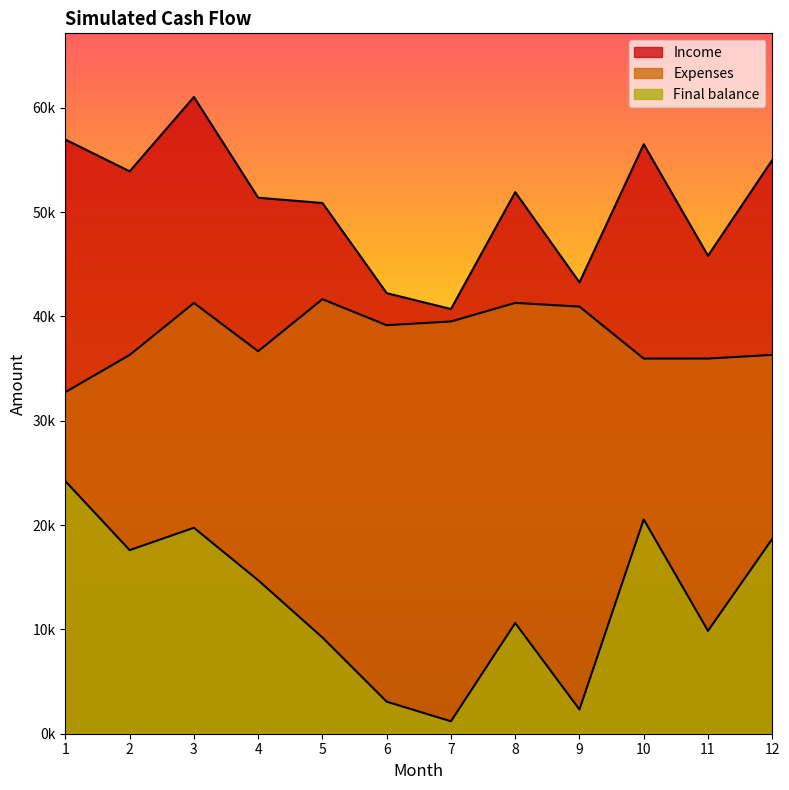

Reading right to left, transcribe all the data shown in this chart.

Income: 12=54988.9	11=45818.7	10=56503.0	9=43263.0	8=51909.4	7=40708.5	6=42230.0	5=50873.5	4=51376.2	3=61033.8	2=53906.8	1=56951.4
Expenses: 12=36317.7	11=35960.7	10=35959.7	9=40943.0	8=41297.9	7=39516.7	6=39159.6	5=41650.4	4=36665.6	3=41292.1	2=36307.5	1=32747.1
Final balance: 12=18671.2	11=9858.0	10=20543.4	9=2320.0	8=10611.5	7=1191.8	6=3070.4	5=9223.2	4=14710.6	3=19741.7	2=17599.3	1=24204.3